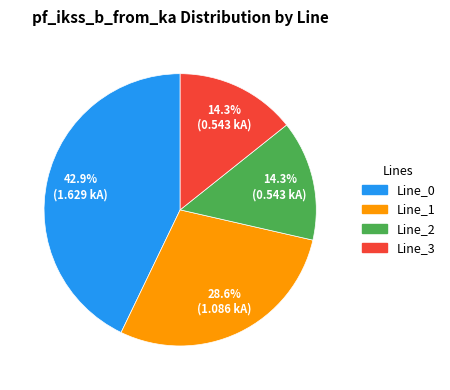

Count the number of slices in the pie.

4